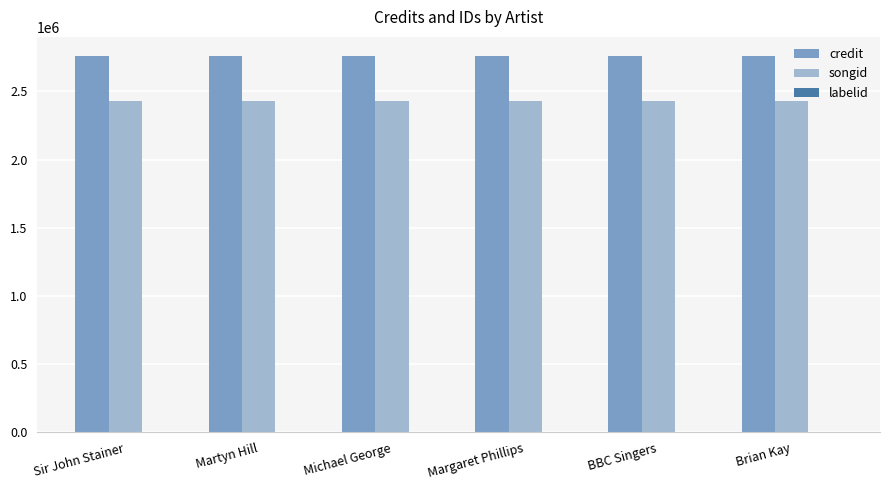

True or false: credit has a value of 4098720 at Brian Kay.

False